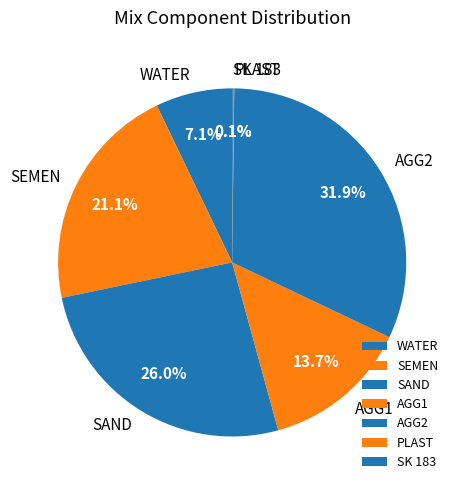

Which category has the biggest portion of the pie?

AGG2